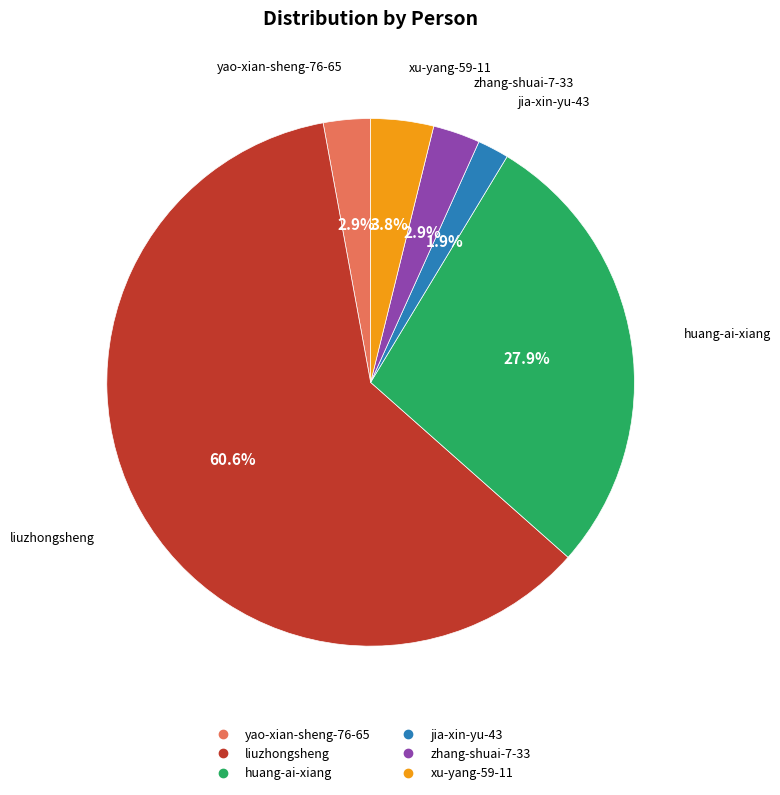

What percentage is NOT represented by liuzhongsheng?

39.4%